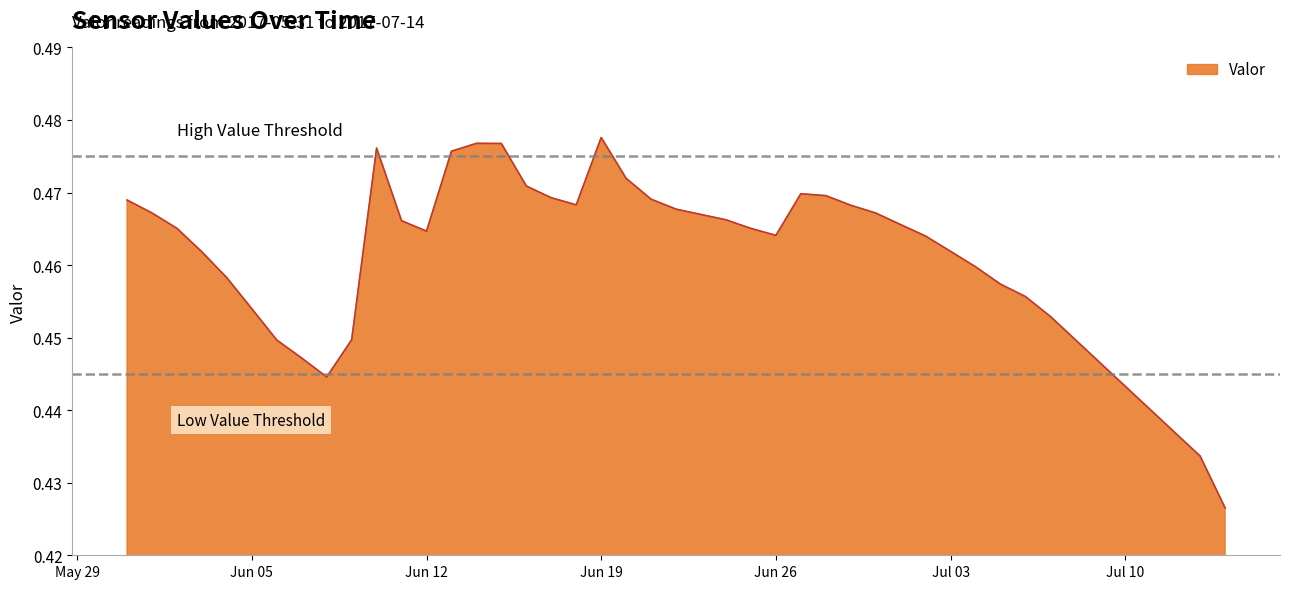

Does the chart display data point markers on the line(s)?

No